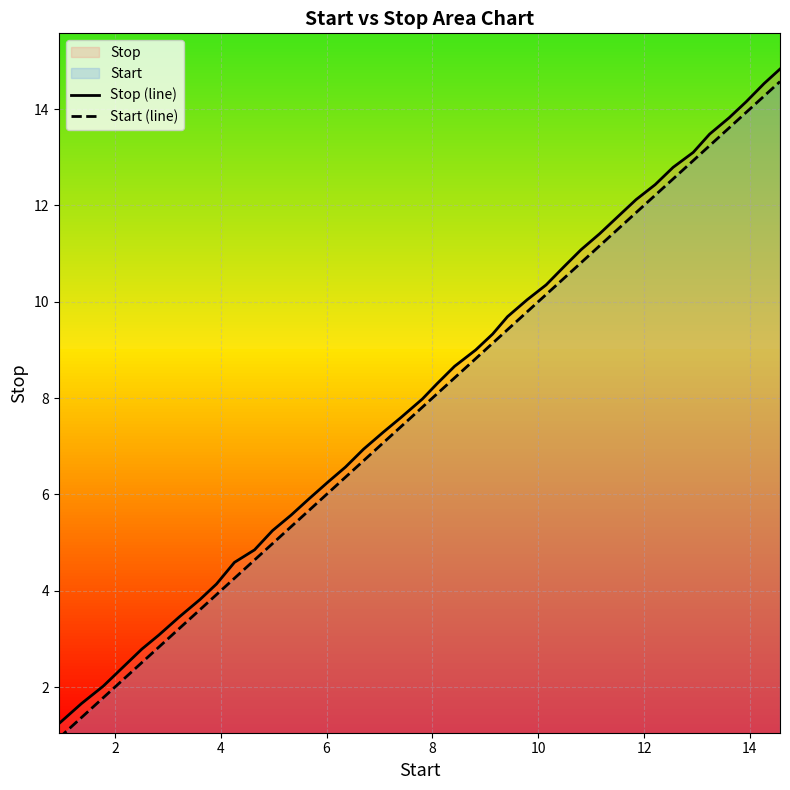

How many series are shown in this chart?

2